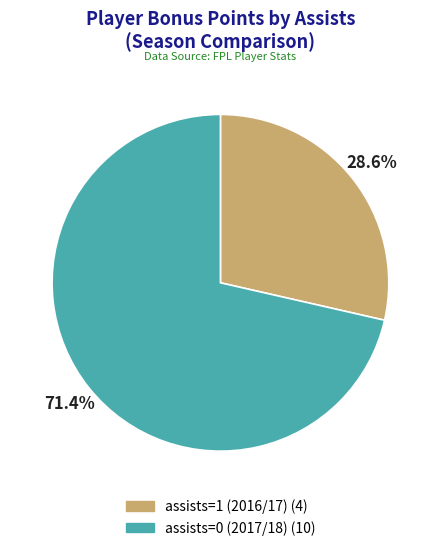

Do assists=0 (2017/18) and assists=1 (2016/17) together represent more than half of the pie?

Yes